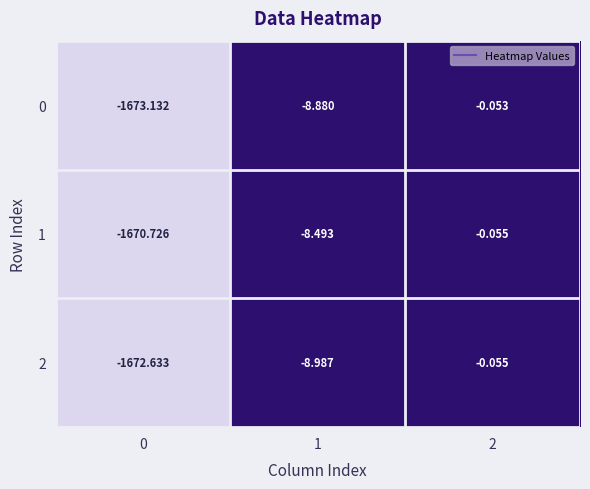

At which category is the sum across all series the highest?

2